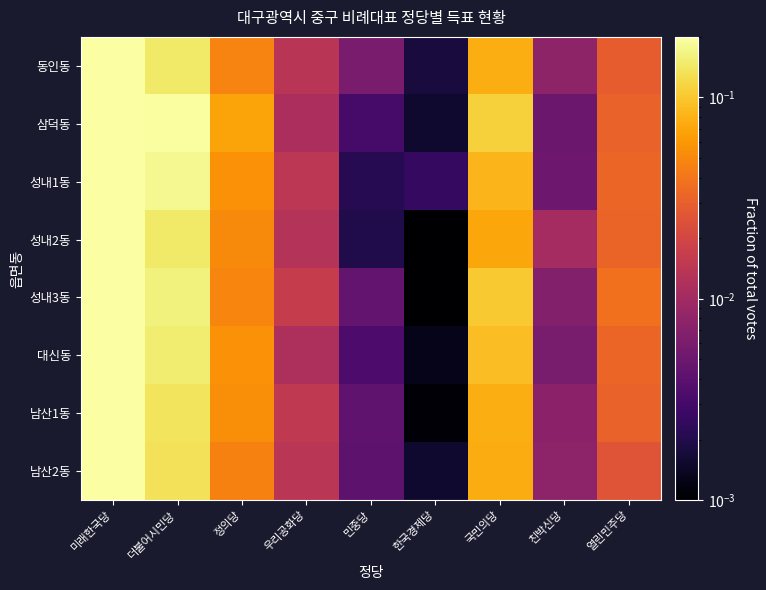

At 더불어시민당, list the series in order from largest to smallest.

삼덕동, 성내1동, 성내3동, 대신동, 동인동, 성내2동, 남산1동, 남산2동